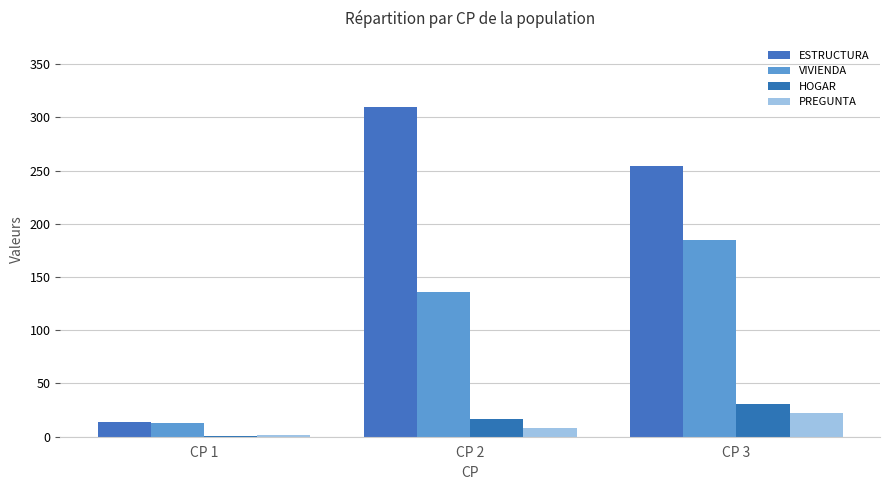

Reading left to right, list all the values displayed in this chart.

ESTRUCTURA: CP 1=14	CP 2=310	CP 3=254
VIVIENDA: CP 1=13	CP 2=136	CP 3=185
HOGAR: CP 1=1	CP 2=17	CP 3=31
PREGUNTA: CP 1=2	CP 2=8	CP 3=22